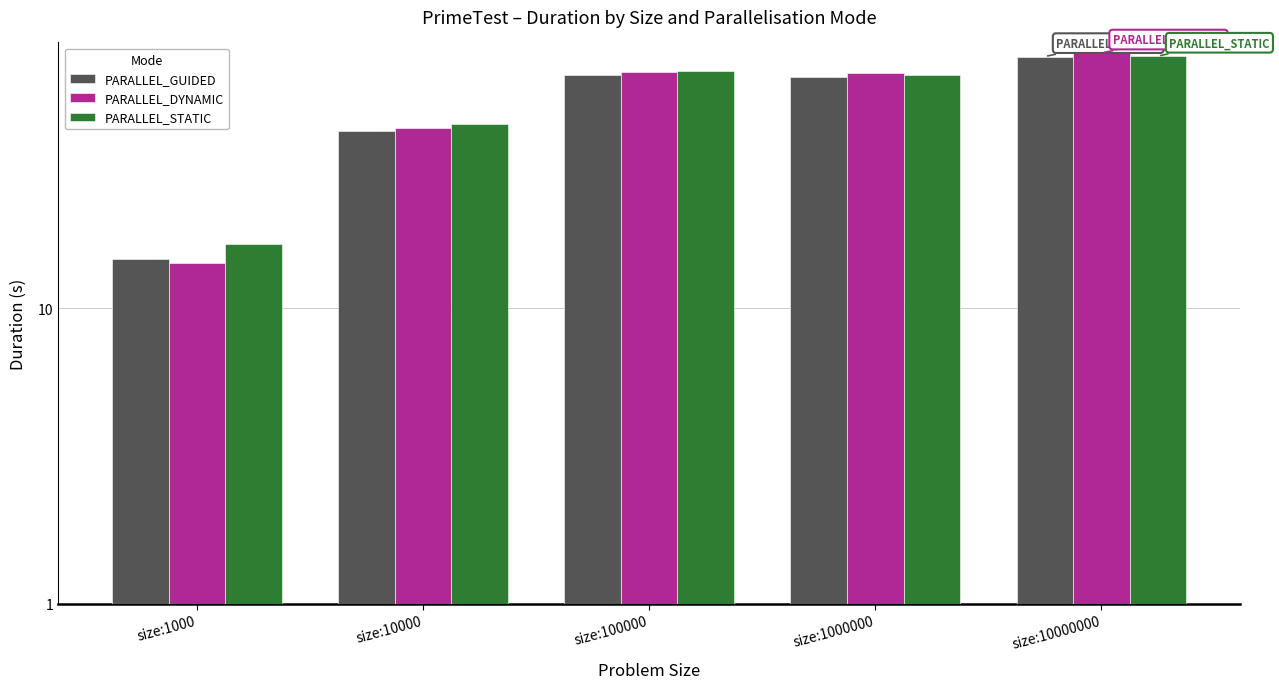

What is the value of the PARALLEL_STATIC bar at the 5th from the left?

71.5